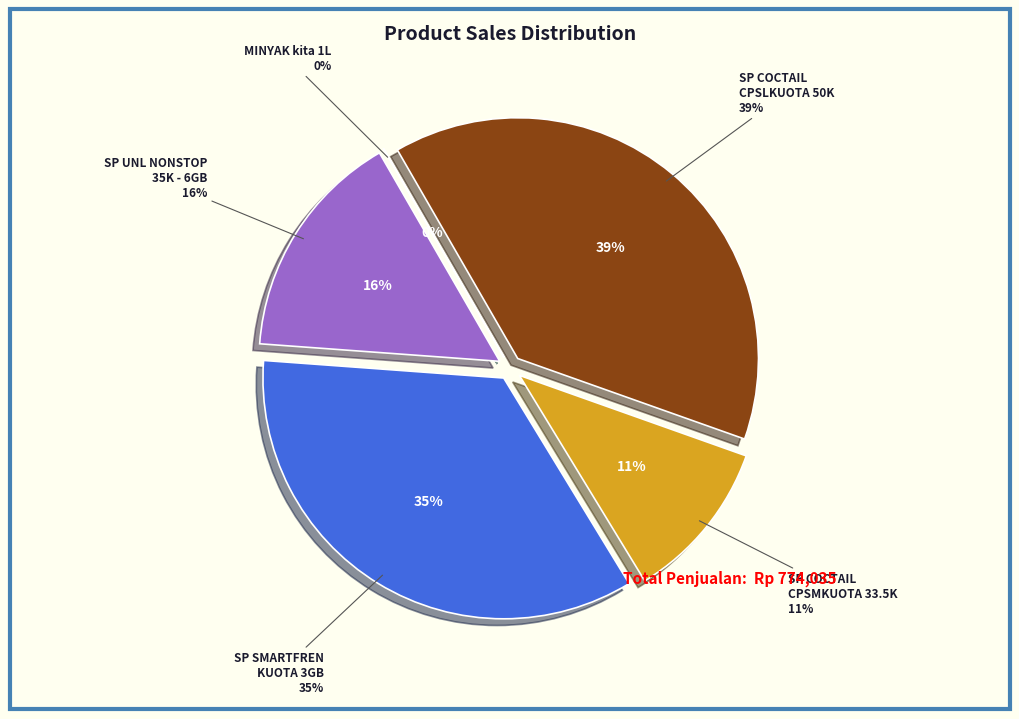

Is there a majority slice in this chart?

No